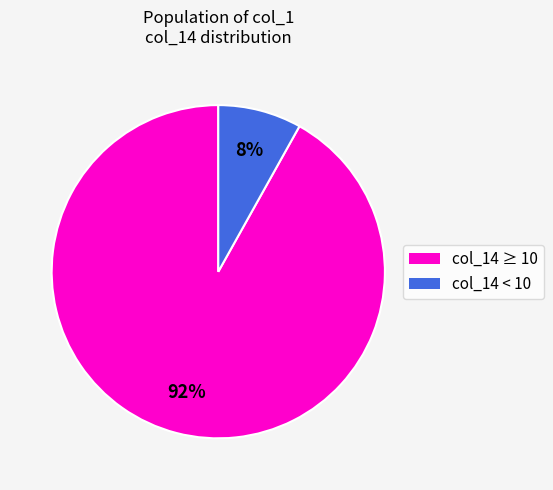

To the nearest percent, what is the average slice percentage?

50%